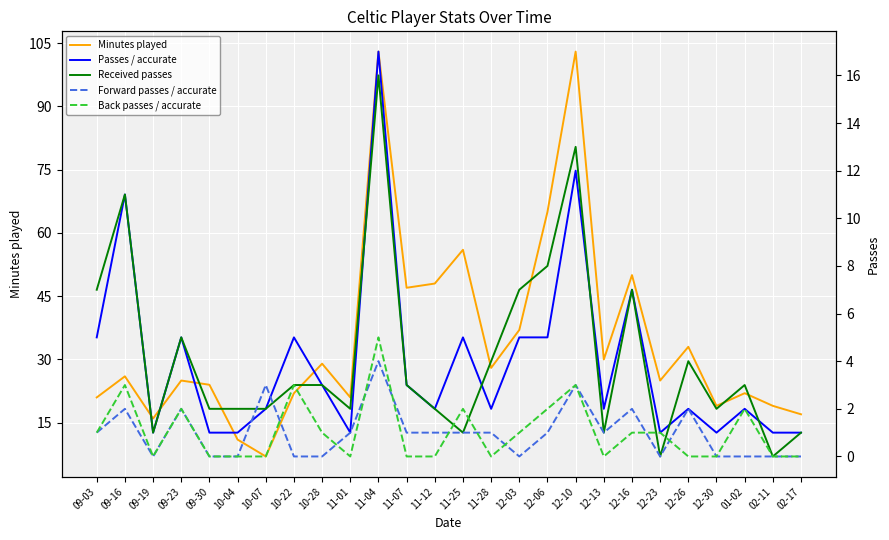

Which category has the lowest value across all series?

12-23